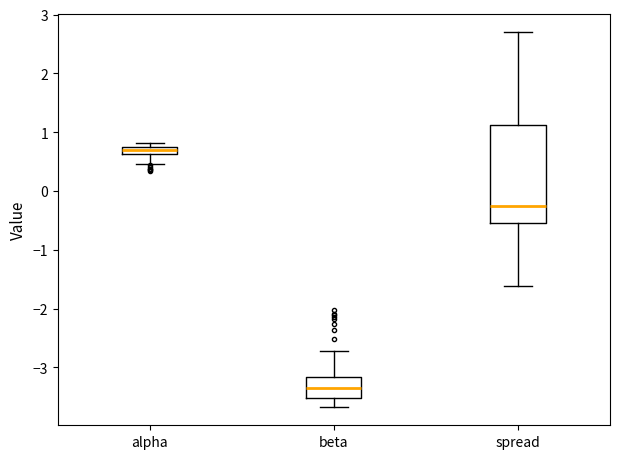

Which box is the tallest, from its lower edge to its upper edge?

spread